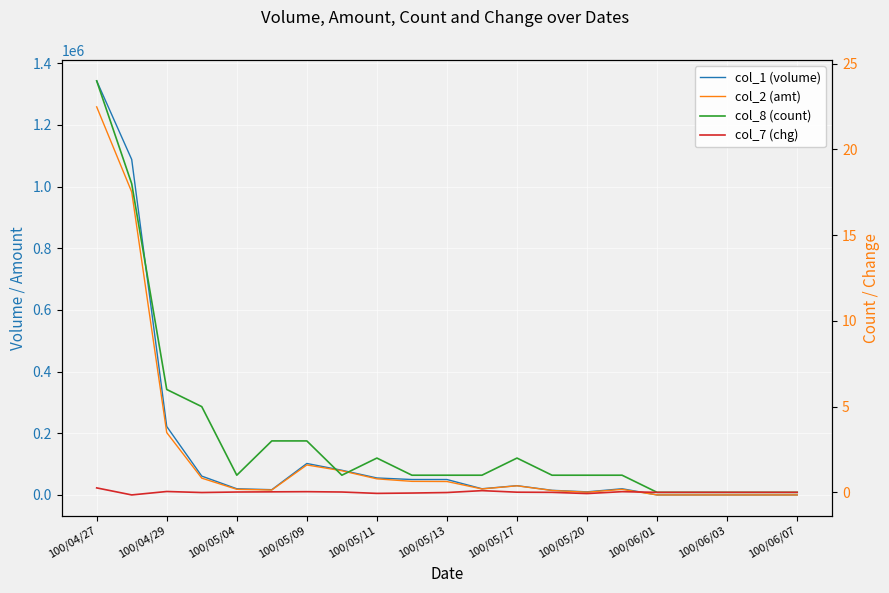

What is the difference between the highest and lowest values at 100/05/17?

30000.0